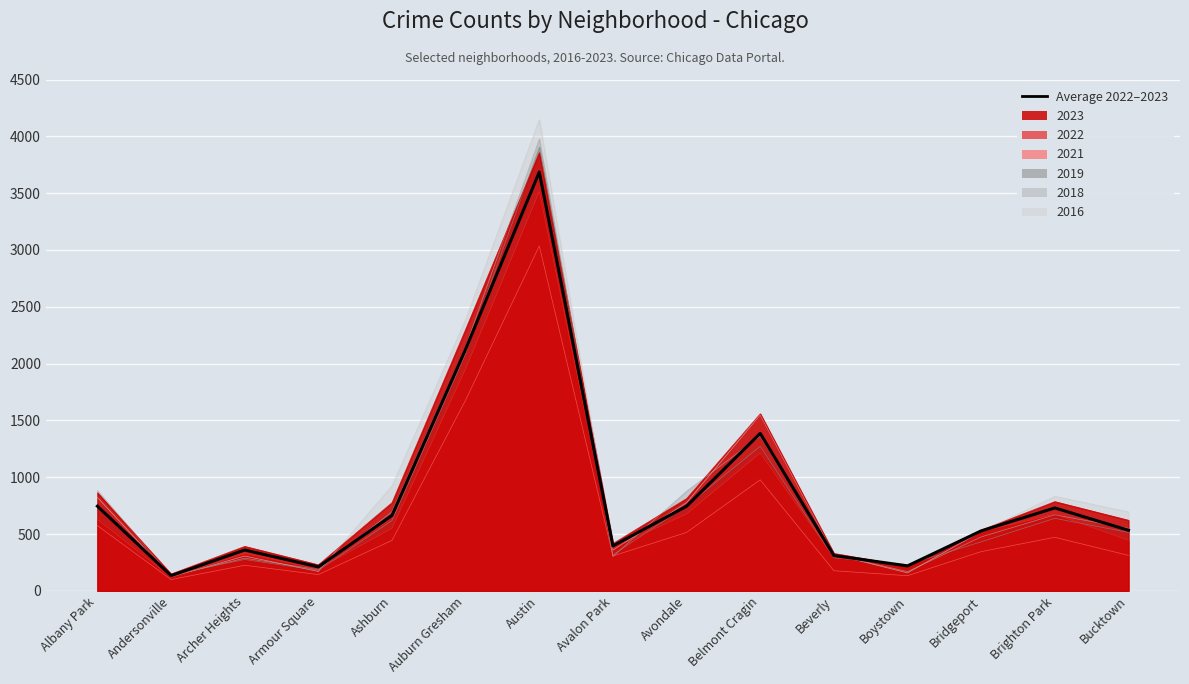

At which category does the data reach its first local valley?

Andersonville